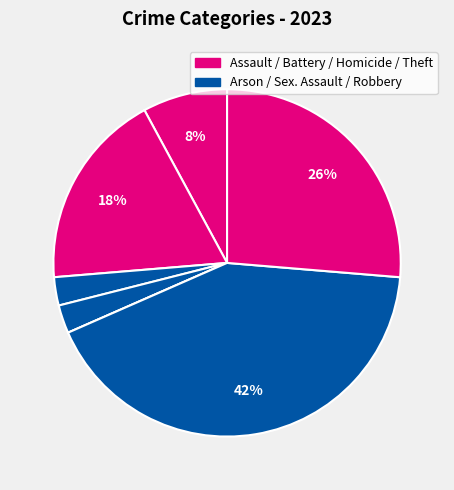

To the nearest percent, what is the difference between the largest and smallest slice percentages?

42%